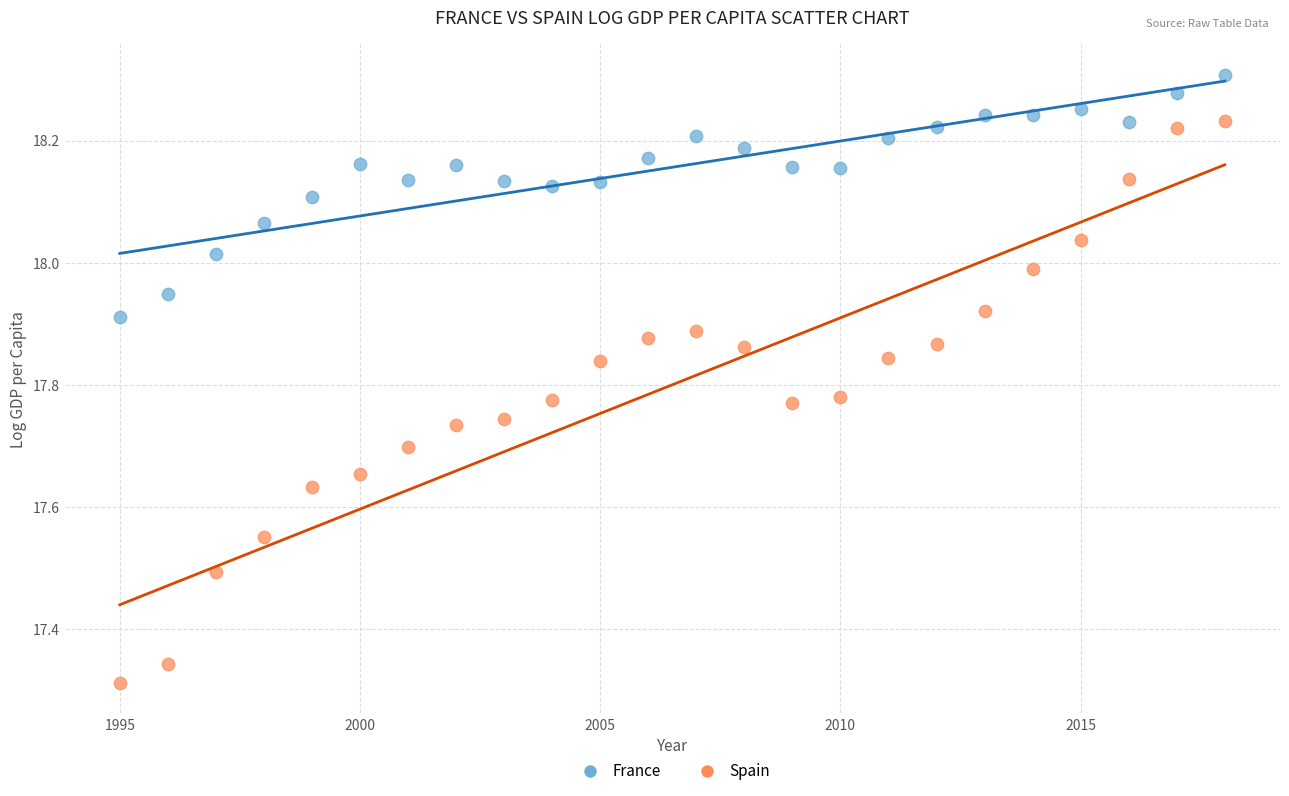

Which series has the widest spread of Y values?

Spain